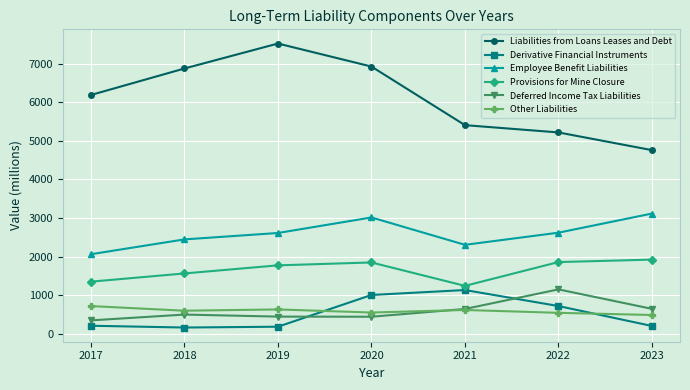

What are all the series names shown in the legend?

Liabilities from Loans Leases and Debt, Derivative Financial Instruments, Employee Benefit Liabilities, Provisions for Mine Closure, Deferred Income Tax Liabilities, Other Liabilities